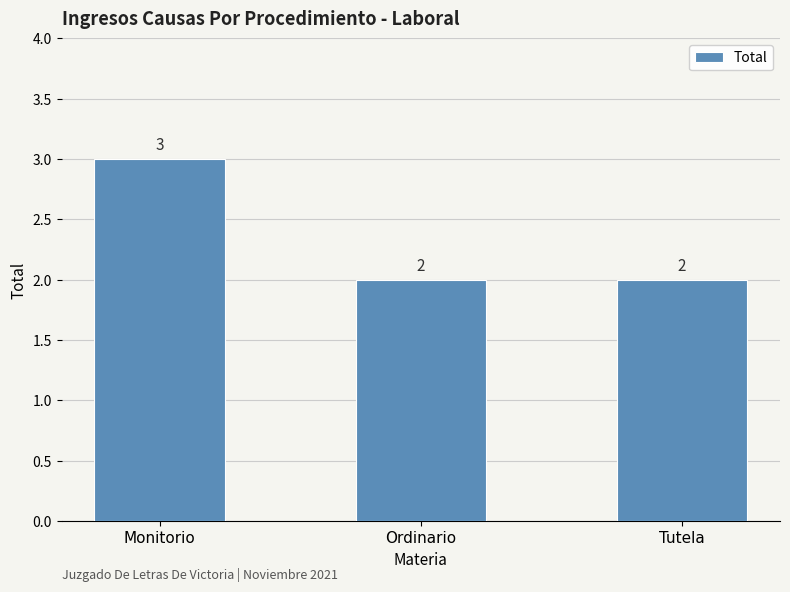

The chart shows a value of 3 at Monitorio. True or false?

True